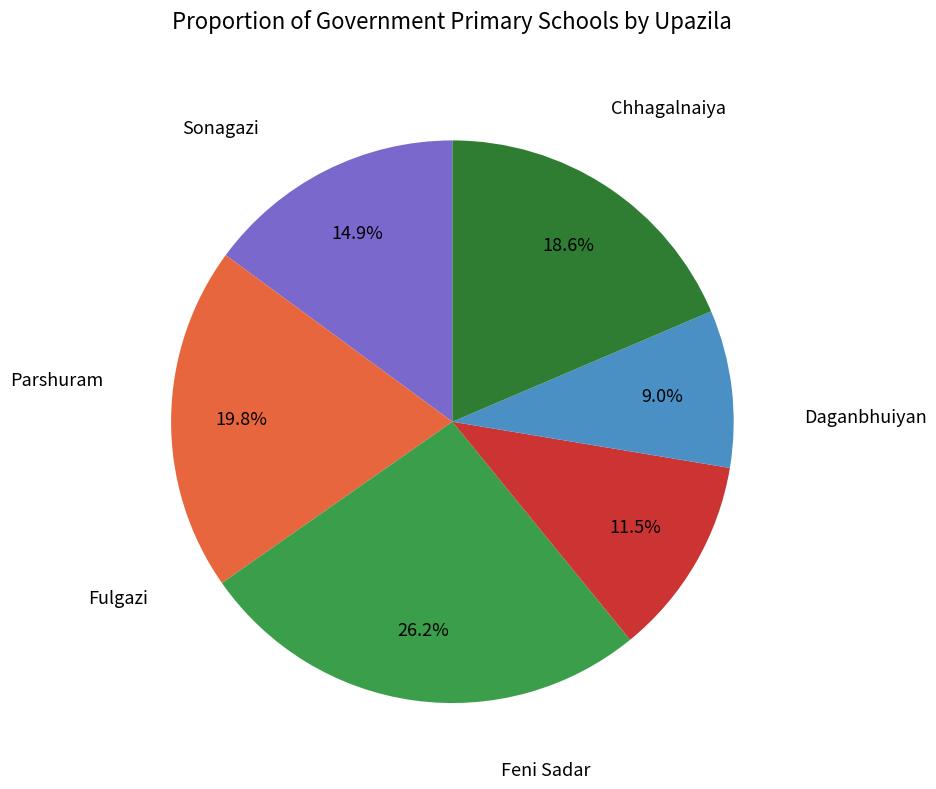

Is there a majority slice in this chart?

No